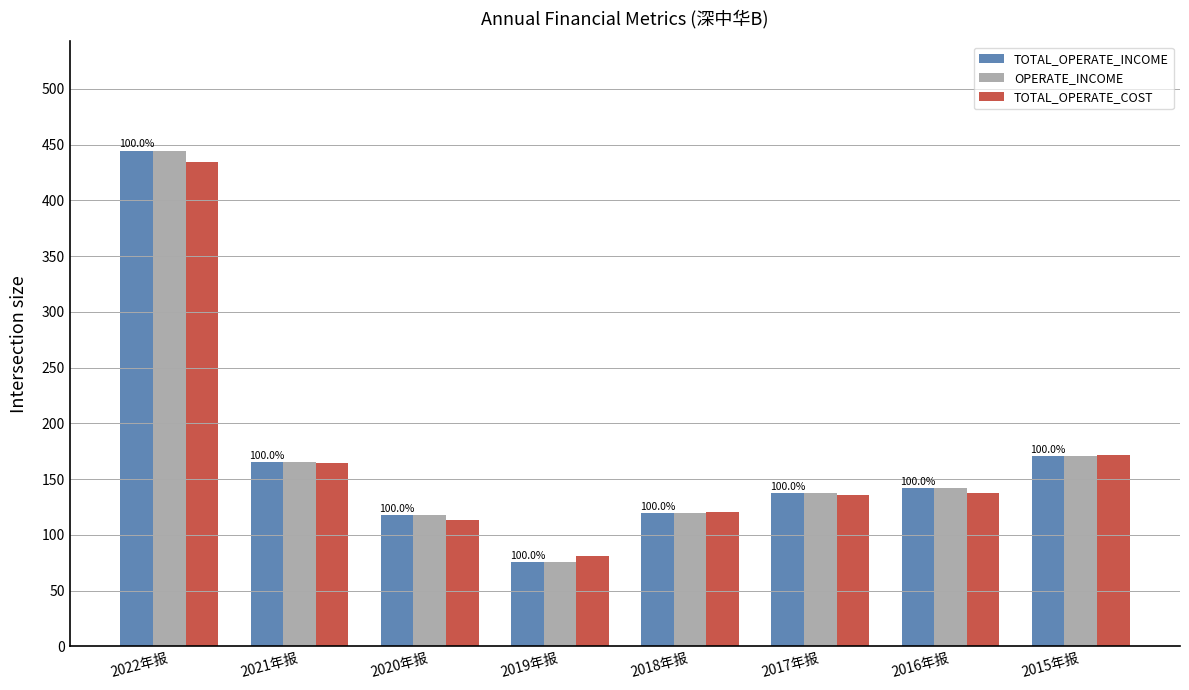

Which series changed the most between 2021年报 and 2016年报?

TOTAL_OPERATE_COST